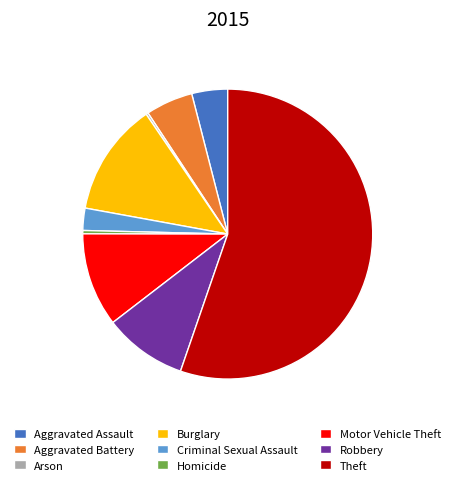

Which slice is the largest?

Theft